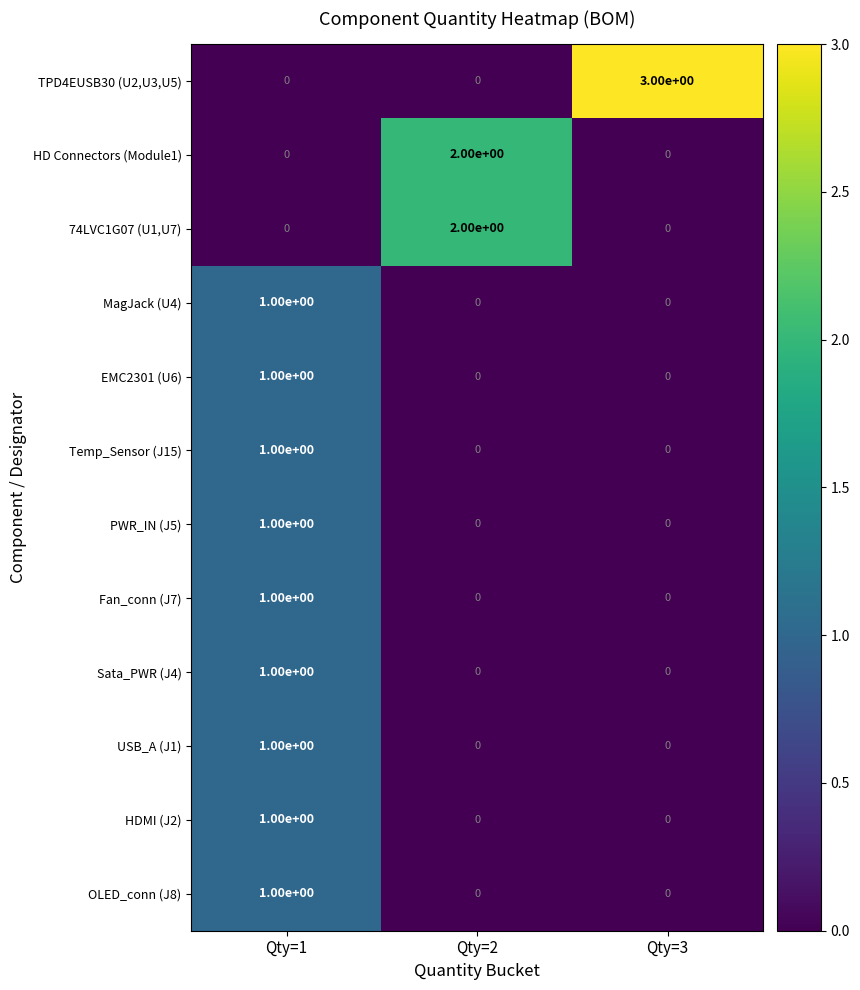

At which label does 74LVC1G07 (U1,U7) reach its peak?

Qty=2